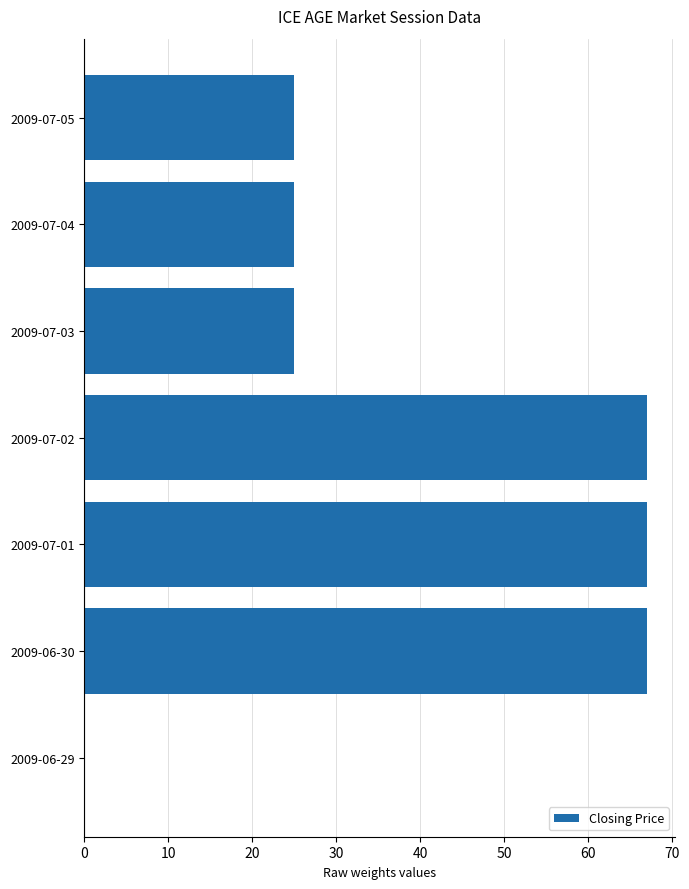

What is the sum of all values?

276